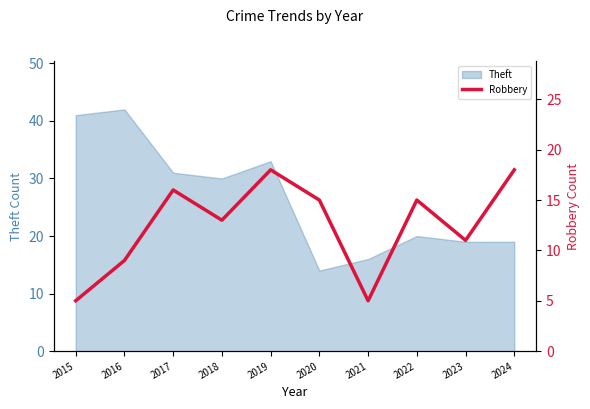

Rank the categories by value from lowest to highest.

2015, 2021, 2016, 2023, 2018, 2020, 2022, 2017, 2019, 2024